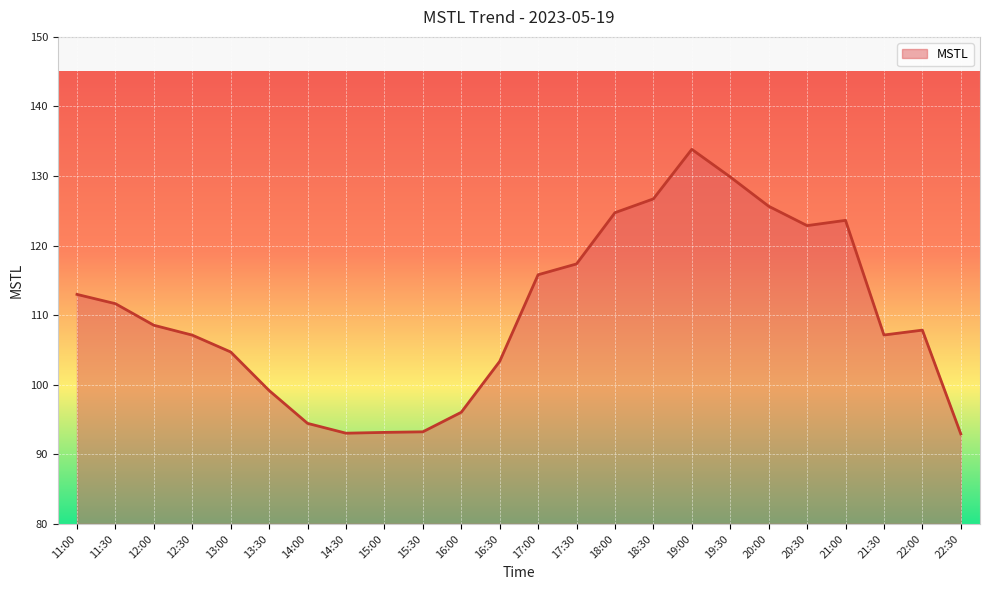

What is the difference between the maximum and minimum values?

40.9